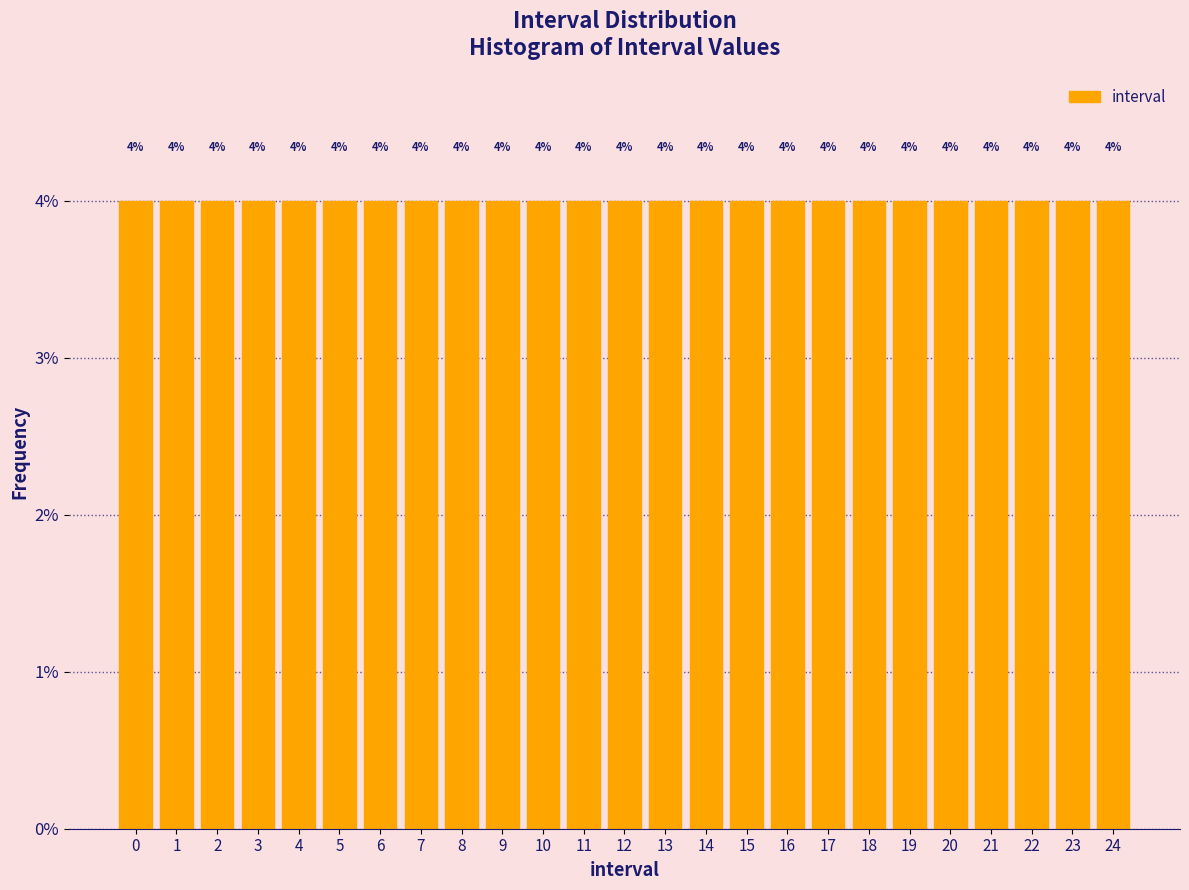

What is the height of the bar covering 18.5 to 19.5 on the x-axis?

4